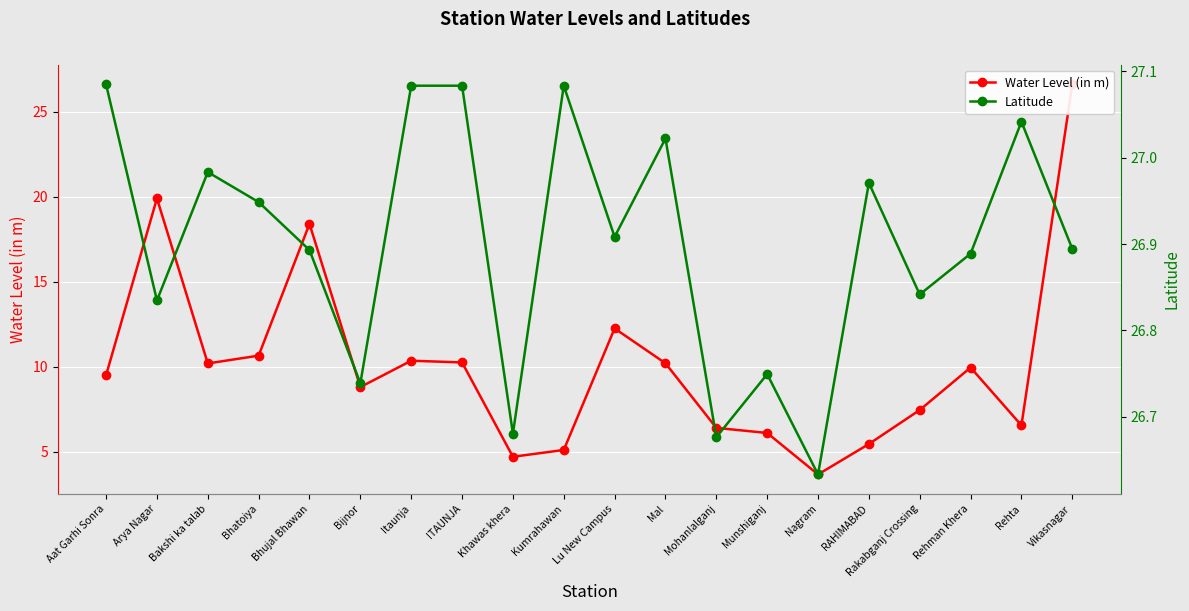

Rank the series at Bhatoiya from highest to lowest value.

Latitude, Water Level (in m)